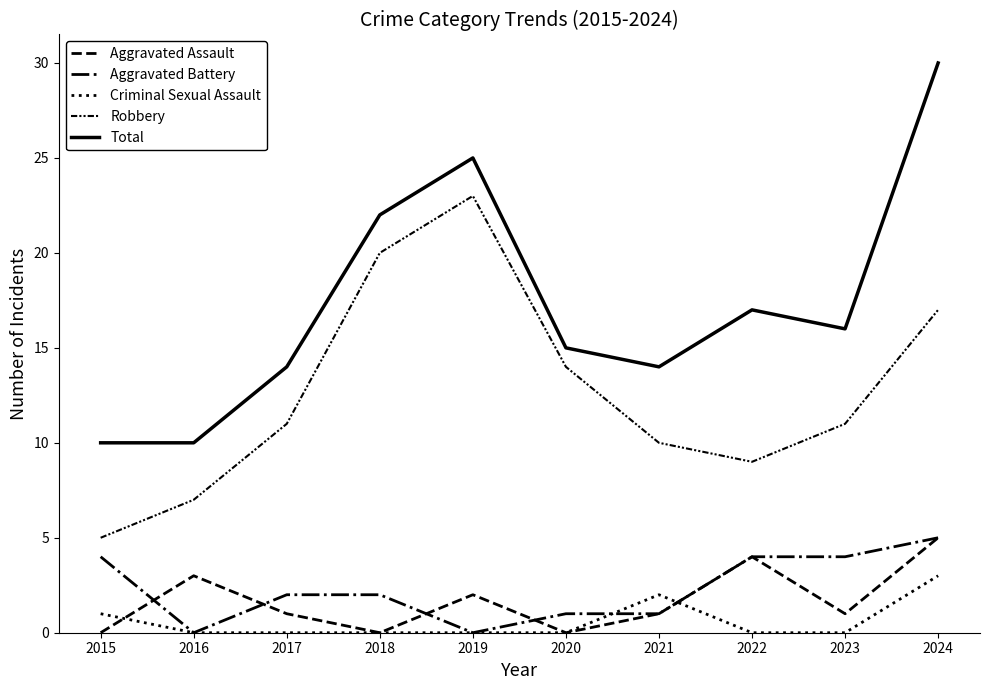

At how many categories does at least one series exceed 11?

8